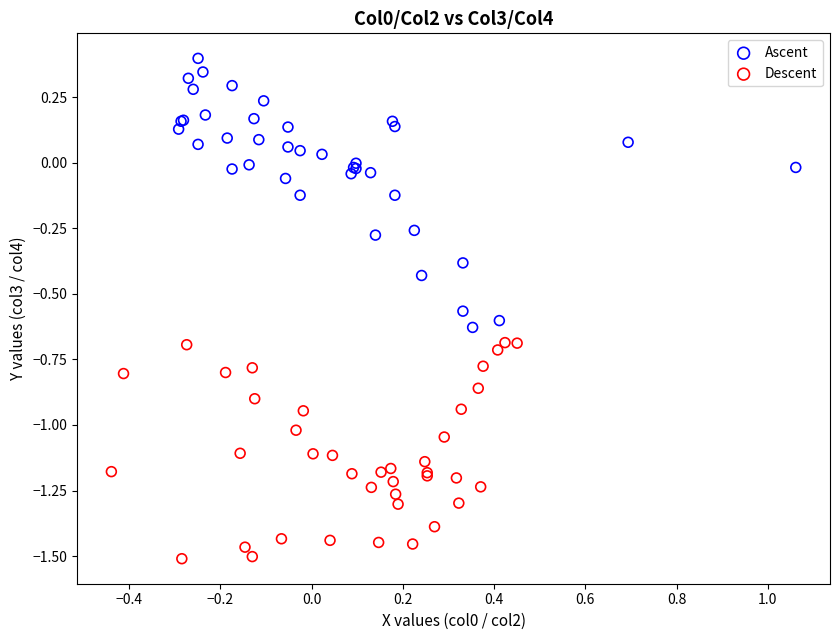

Which series contains the lowest Y value?

Descent